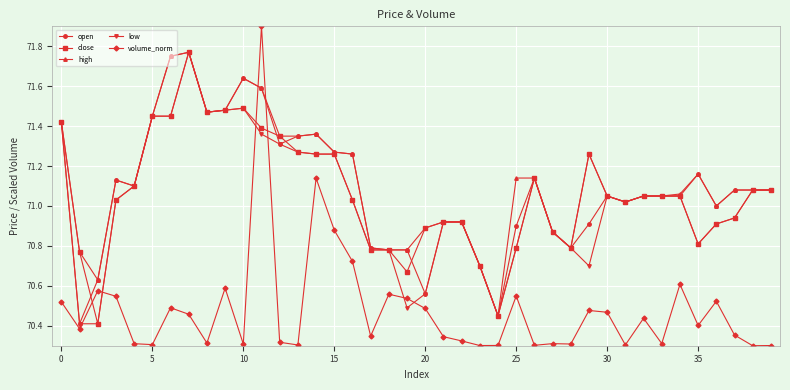

True or false: open has more than 1 points higher than both neighbors.

True